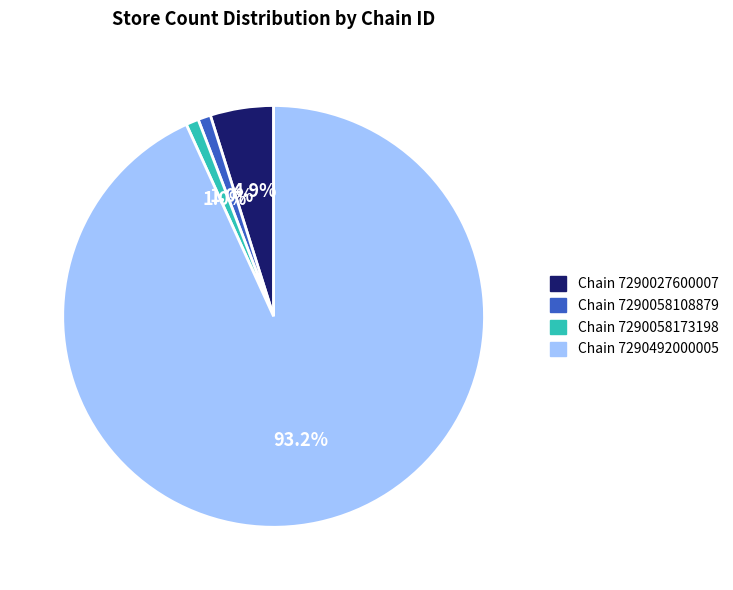

How much of the chart is everything except Chain 7290027600007?

95.1%